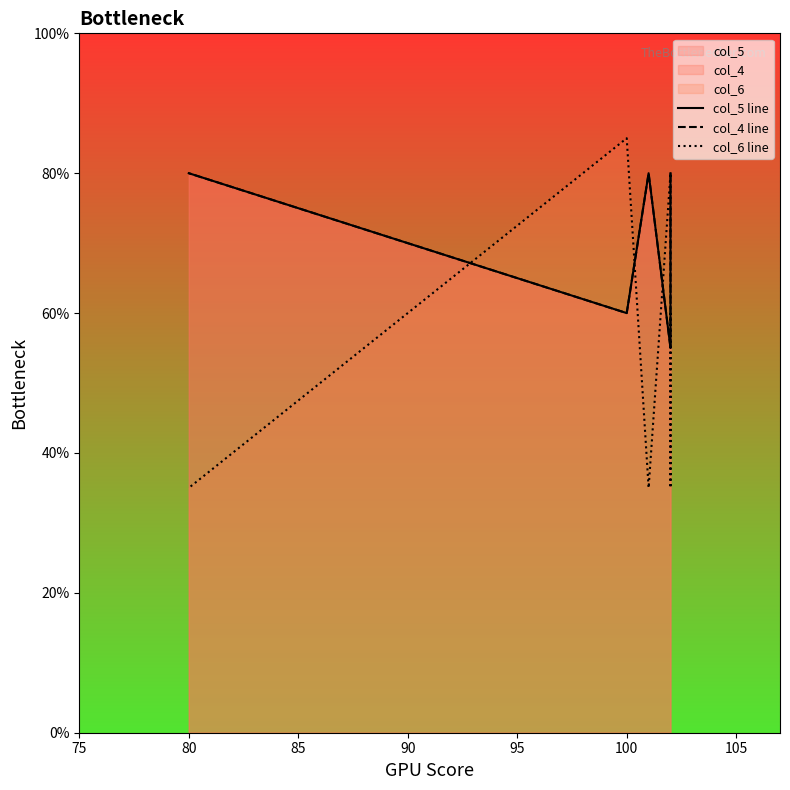

Which series changed the most between 75 and 80?

col_6 line